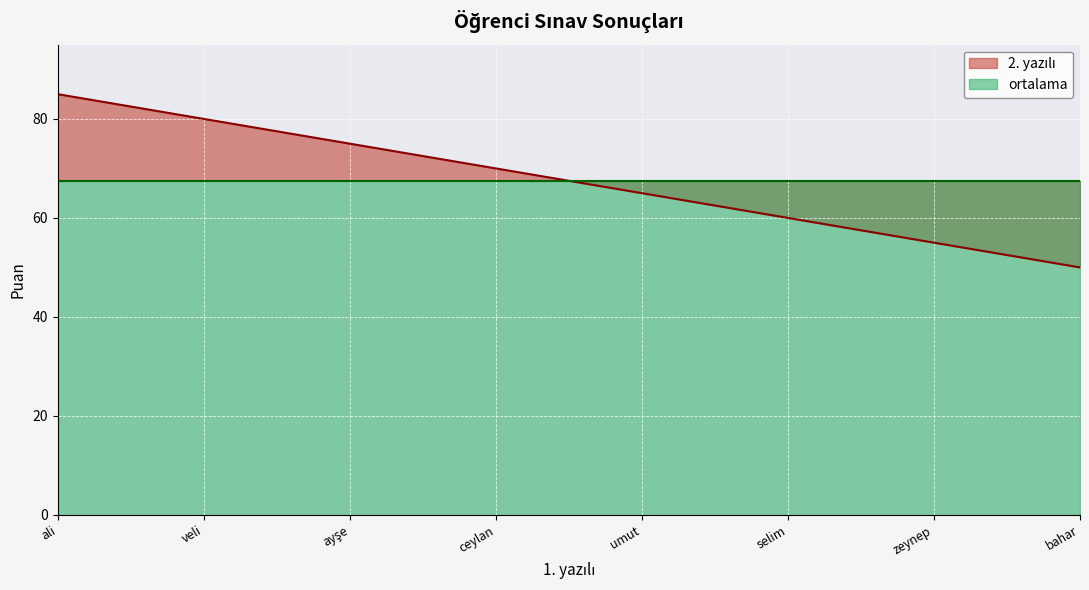

The chart shows a value of 34 at zeynep. True or false?

False